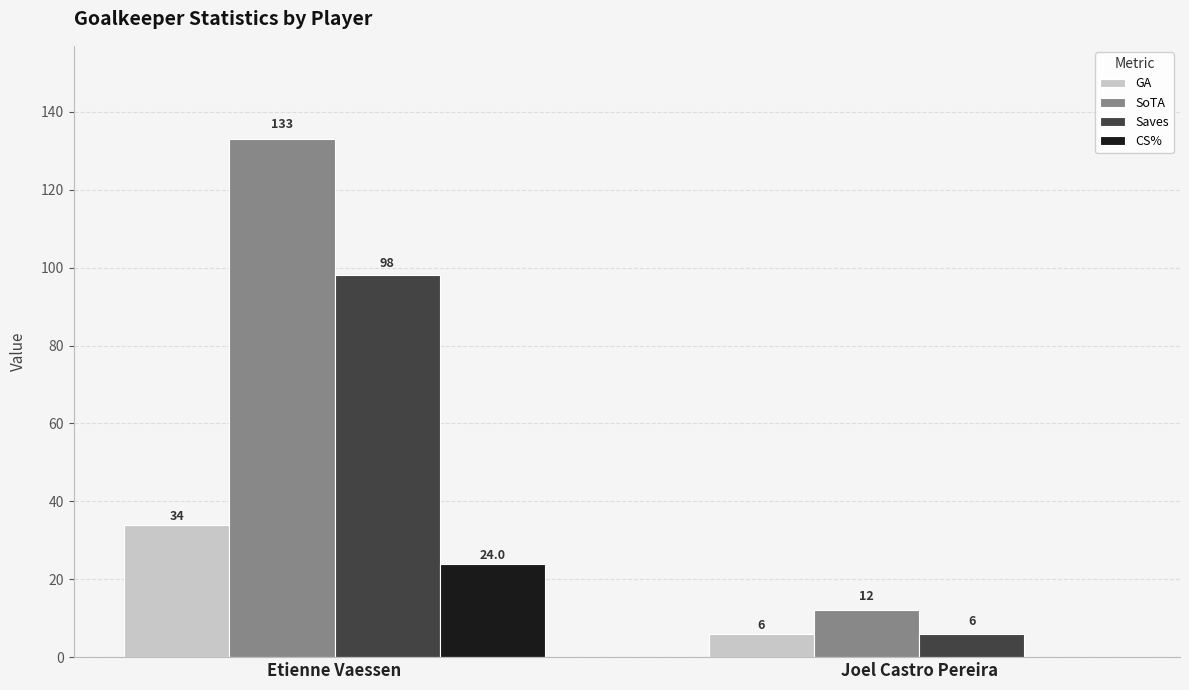

Reading left to right, extract all data points from this chart.

GA: Etienne Vaessen=34	Joel Castro Pereira=6
SoTA: Etienne Vaessen=133	Joel Castro Pereira=12
Saves: Etienne Vaessen=98	Joel Castro Pereira=6
CS%: Etienne Vaessen=24	Joel Castro Pereira=0